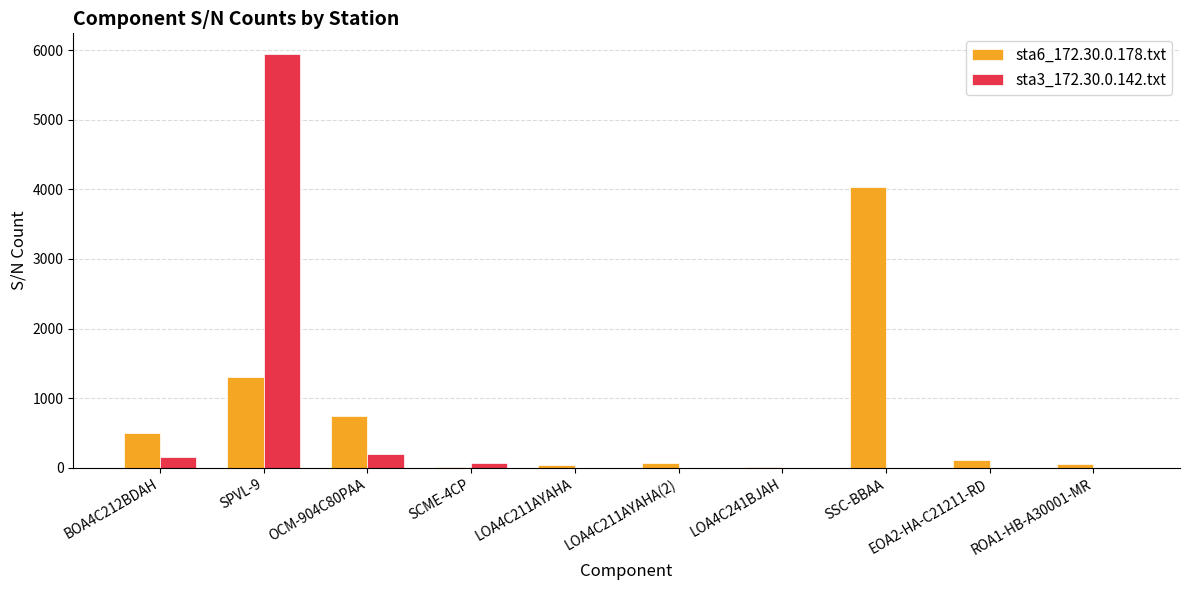

Which series changed the most between OCM-904C80PAA and SSC-BBAA?

sta6_172.30.0.178.txt